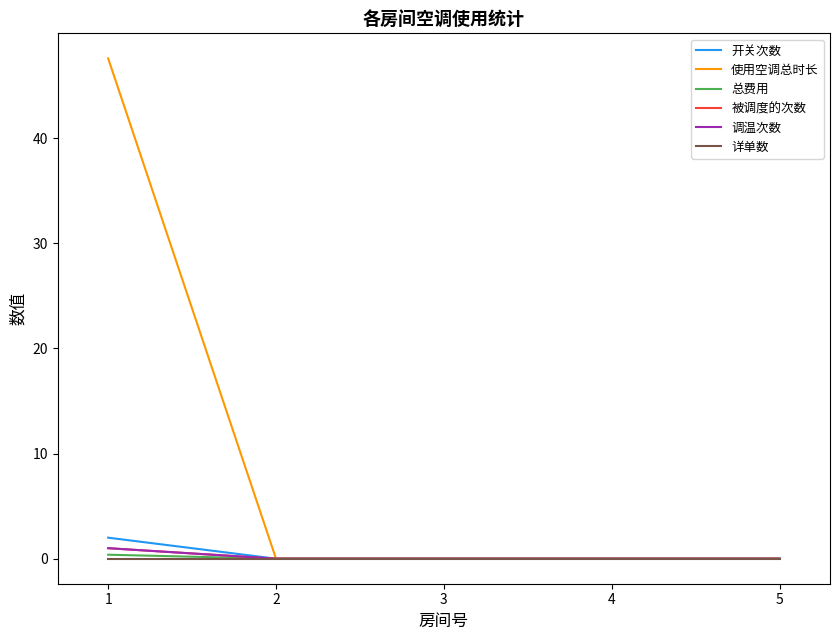

Does the chart display data point markers on the line(s)?

No